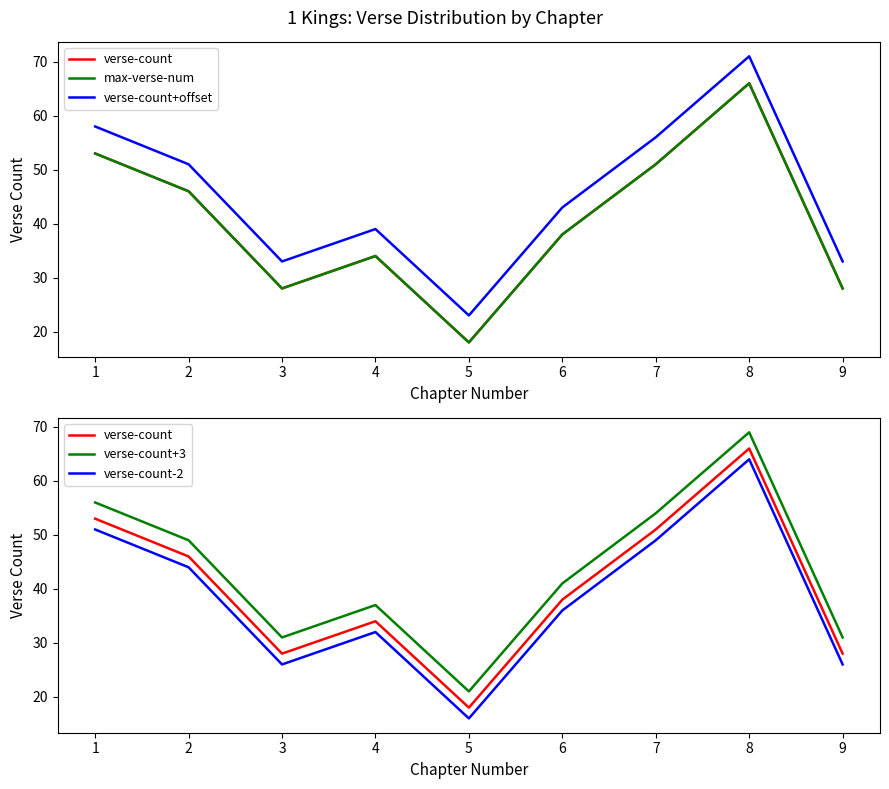

What is the maximum value shown in the chart?

71